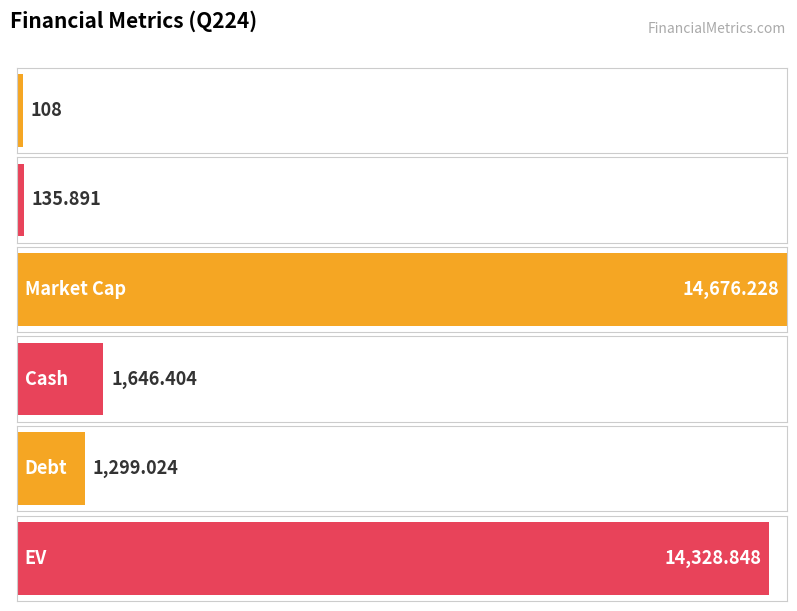

The value at Debt is 473.0. True or false?

False